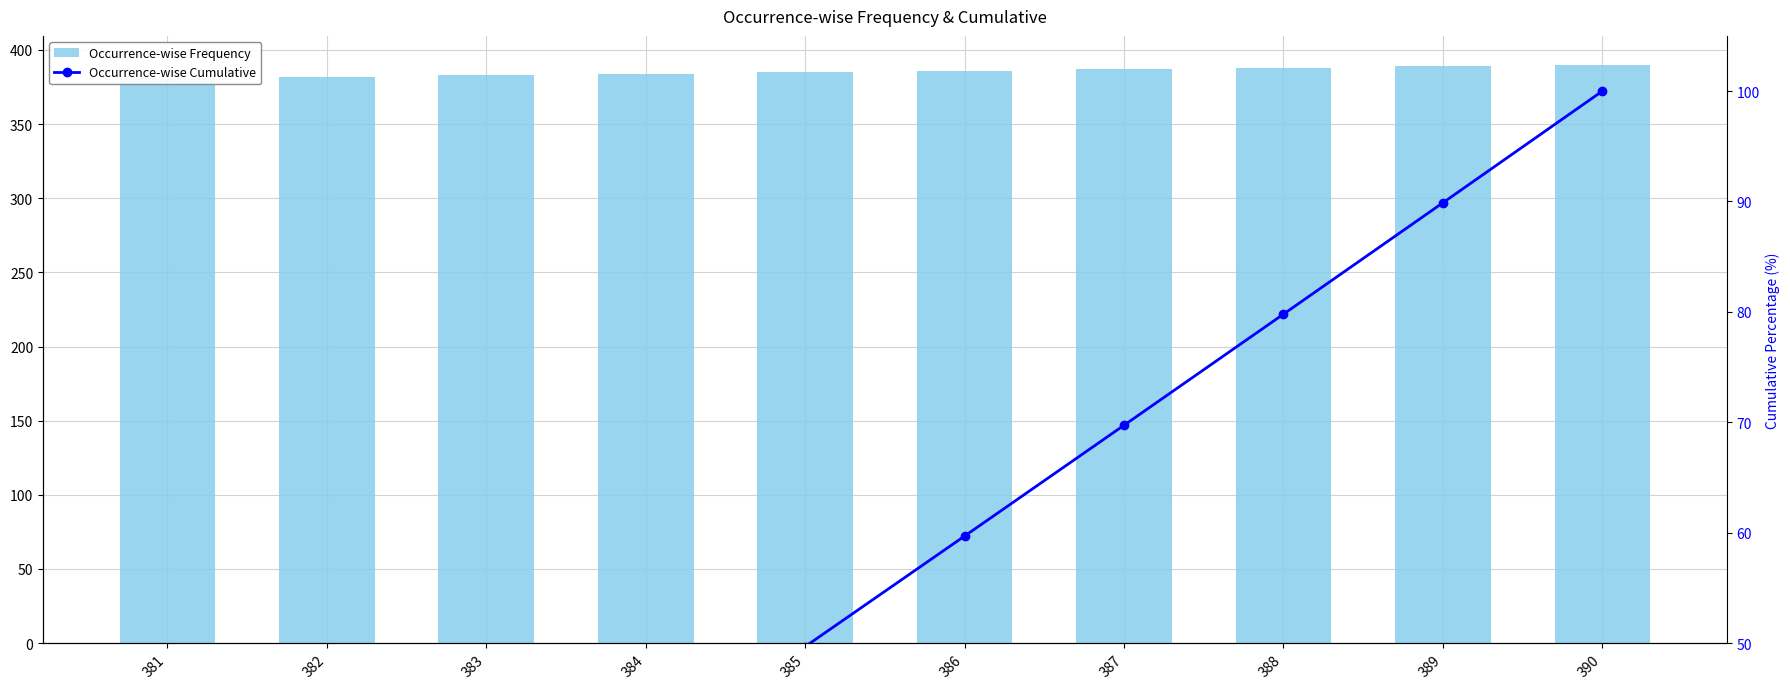

List the series in order of their peak value, highest first.

Occurrence-wise Frequency, Occurrence-wise Cumulative